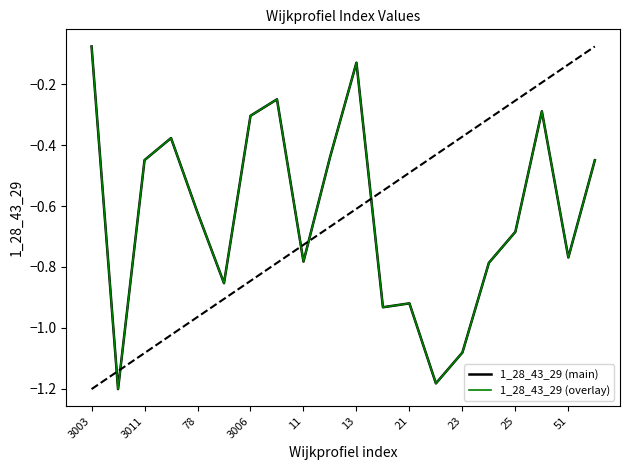

Is this an area chart (filled region under the line)?

No